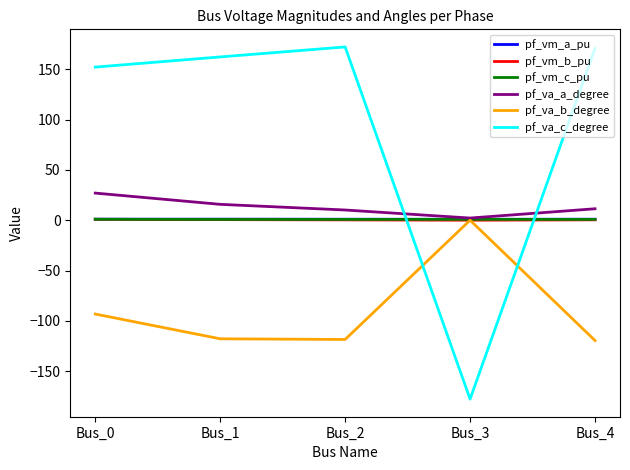

What is the total value across all series at Bus_1?

62.6